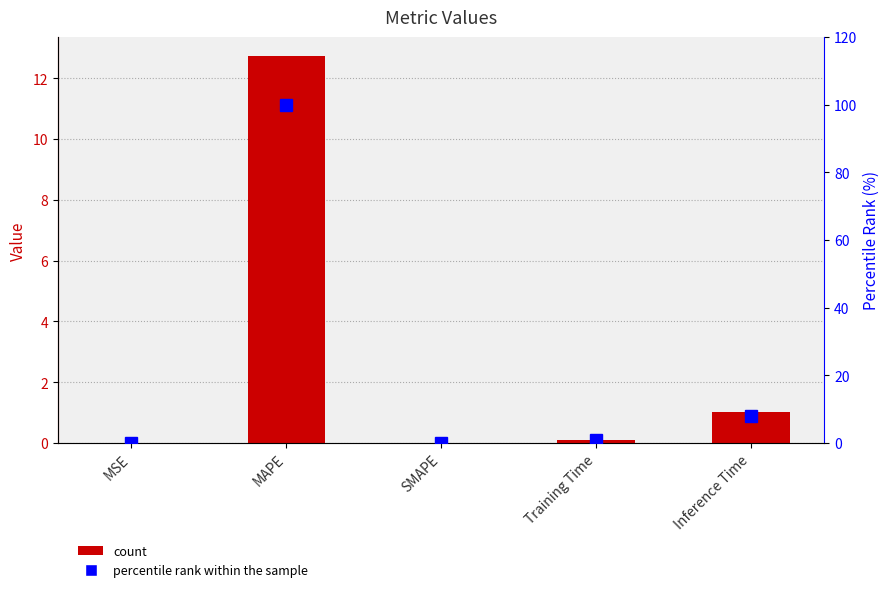

What is the label of the 4th bar from the right?

MAPE